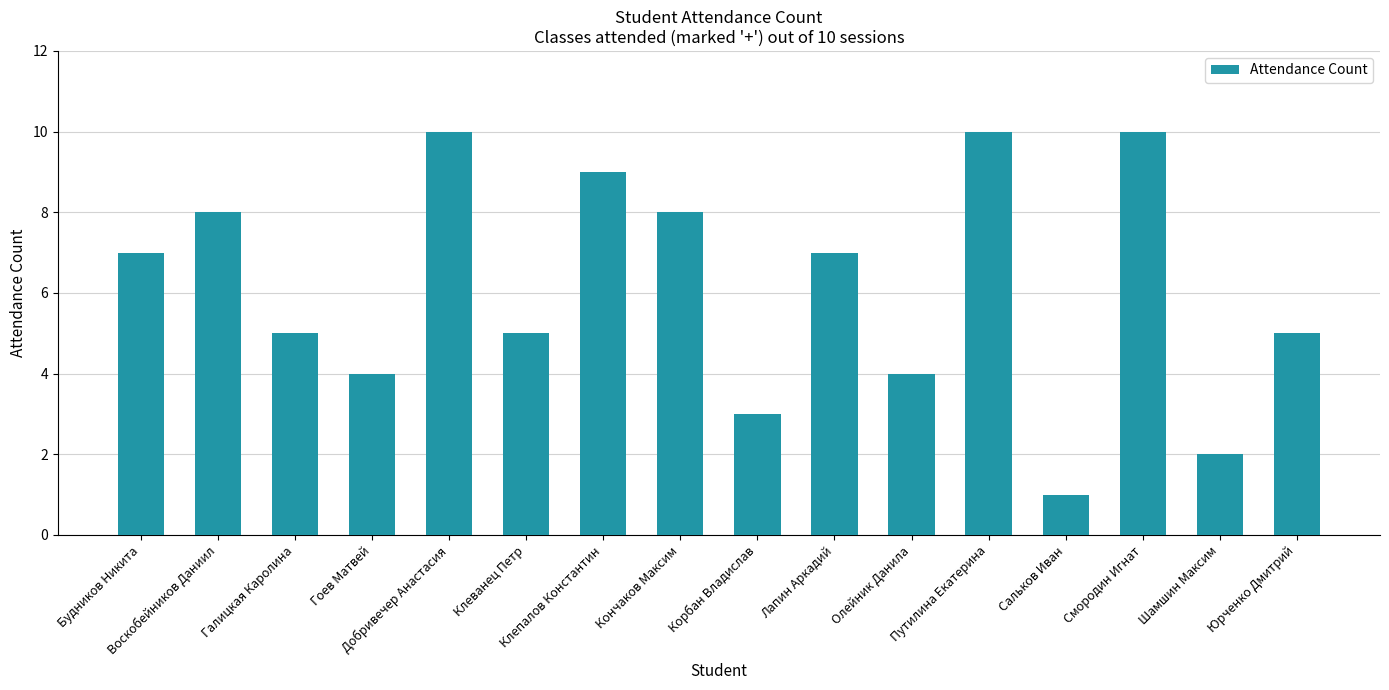

What is the maximum value shown in the chart?

10